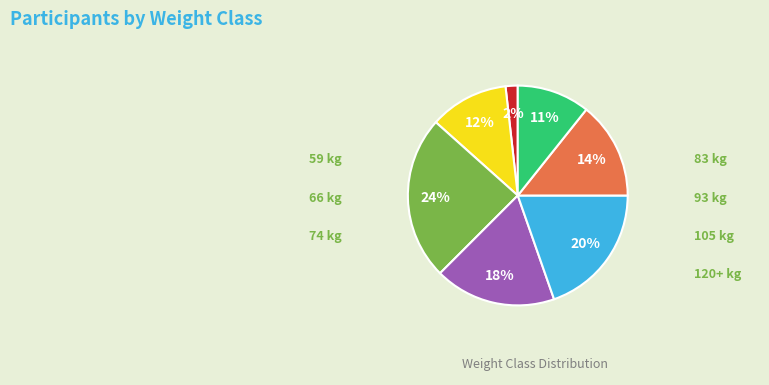

Is there any slice that represents more than half of the pie?

No